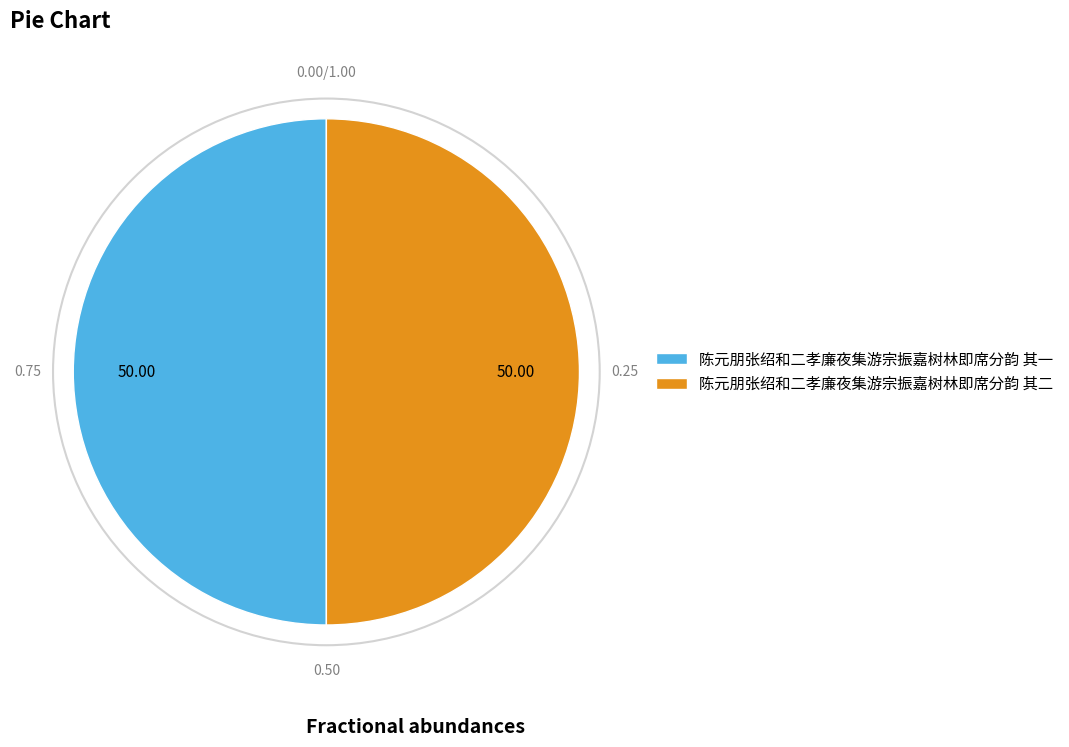

What is the ratio of the value at 陈元朋张绍和二孝廉夜集游宗振嘉树林即席分韵 其二 to the value at 陈元朋张绍和二孝廉夜集游宗振嘉树林即席分韵 其一?

1.0